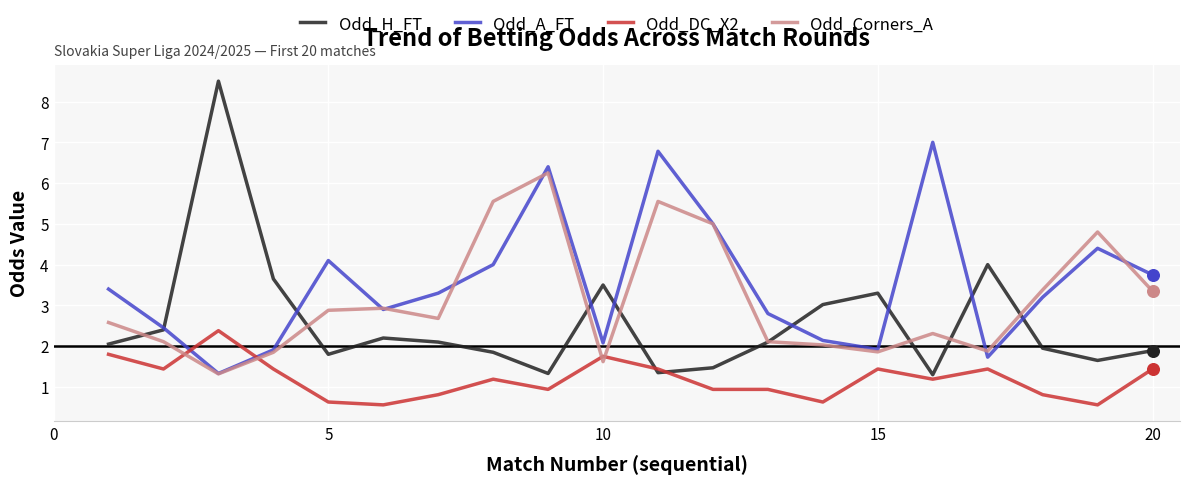

At how many categories does at least one series exceed 1?

20